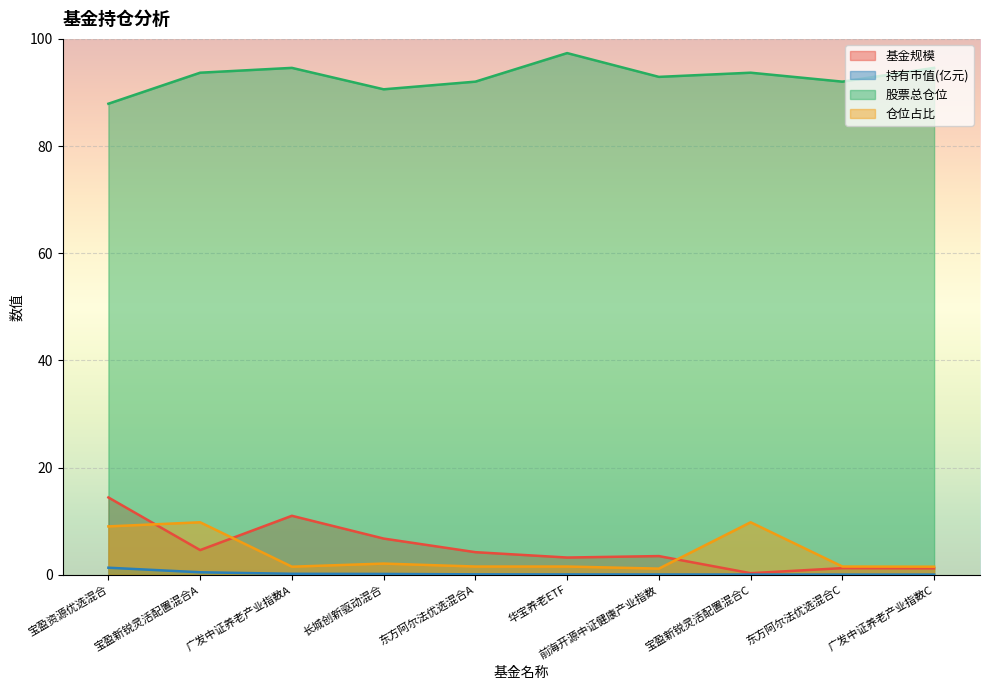

Count the number of categories in the chart.

10